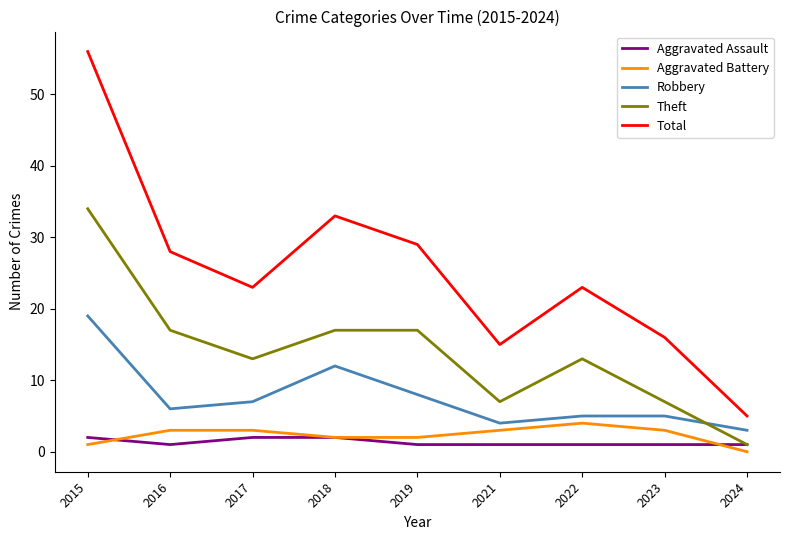

What are all the series names shown in the legend?

Aggravated Assault, Aggravated Battery, Robbery, Theft, Total